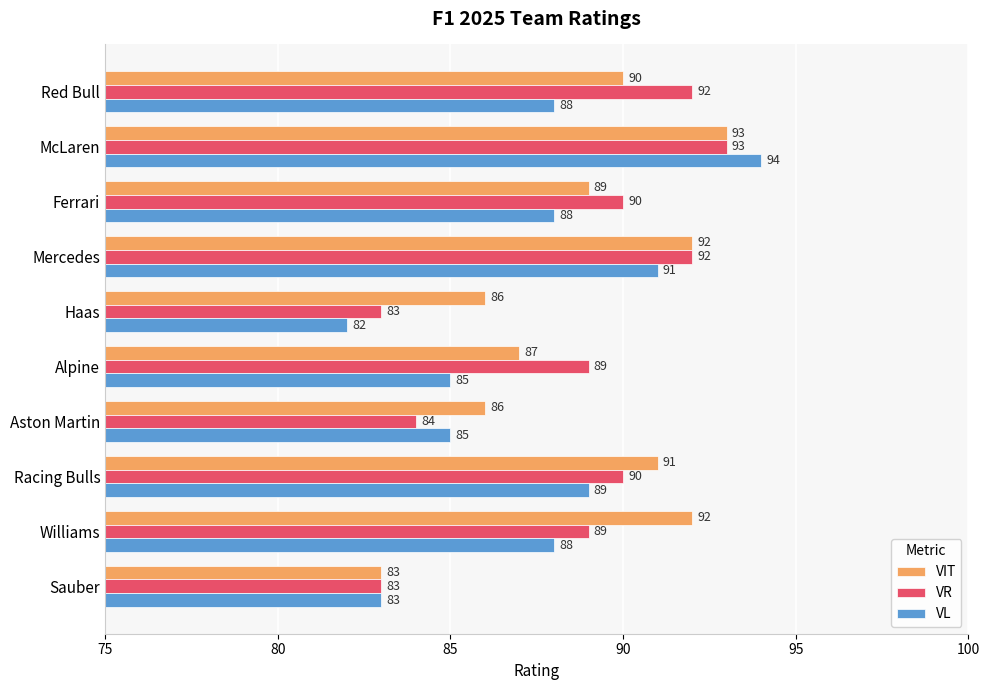

Count the number of data series in this chart.

3